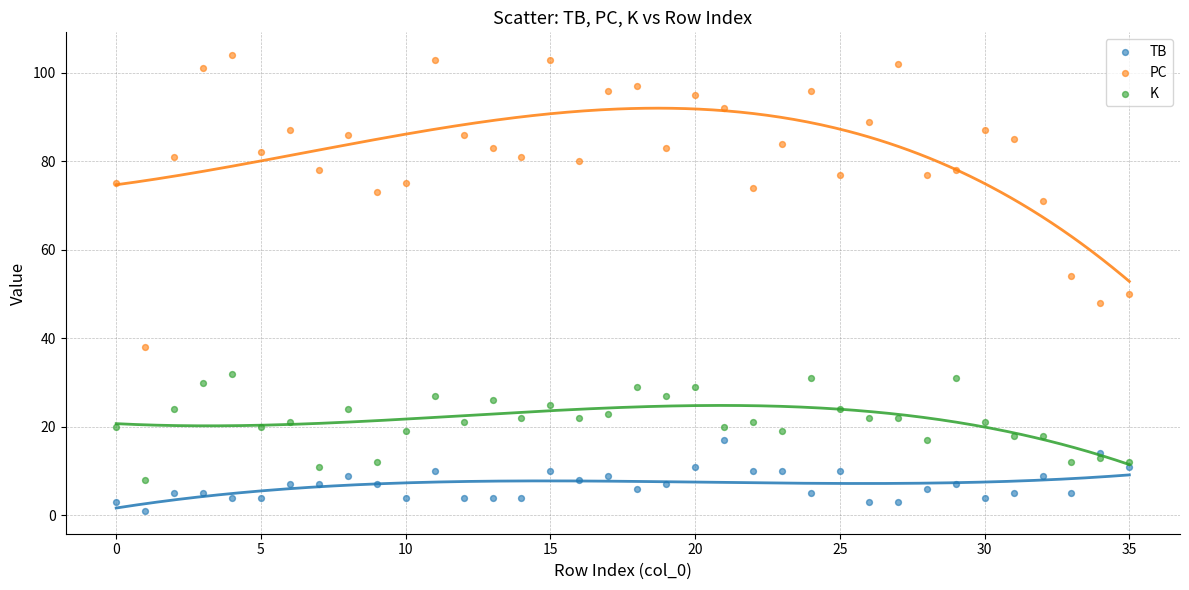

Which series reaches the minimum Y coordinate?

TB